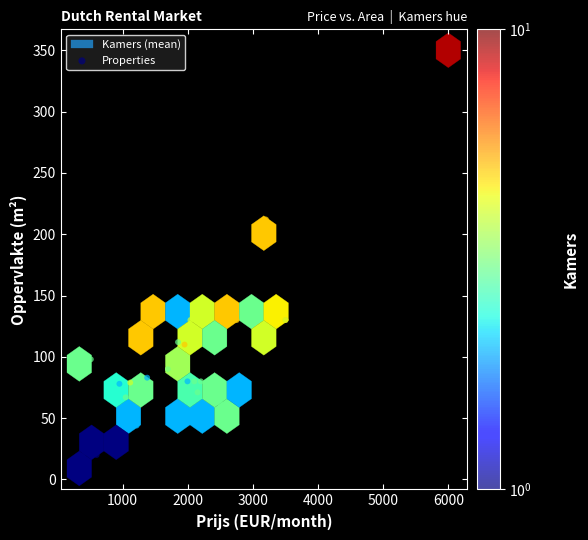

What Y value in the scatter plot is closest to 179?

212